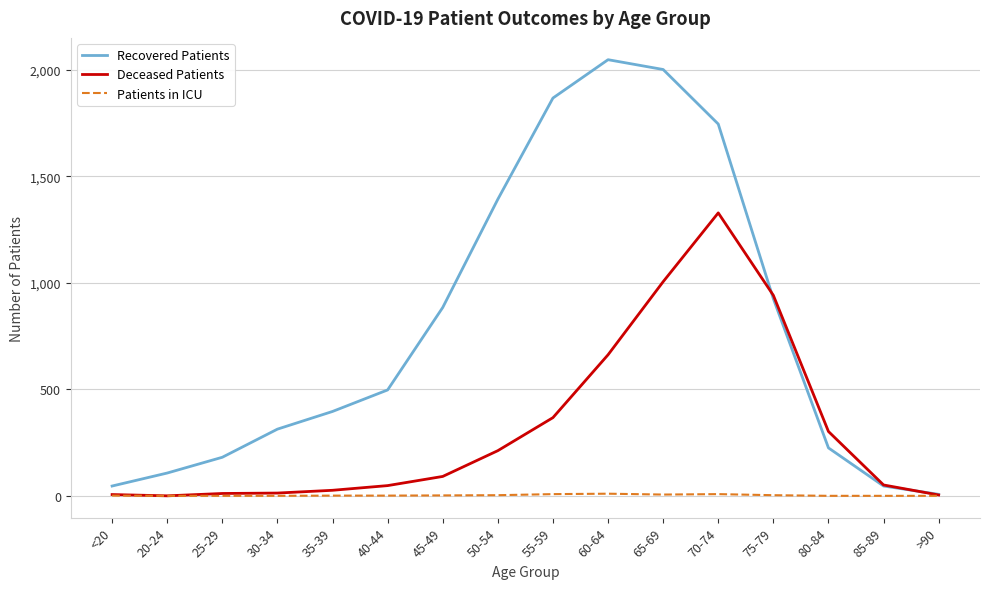

The Patients in ICU series shows 0 at 85-89. True or false?

True